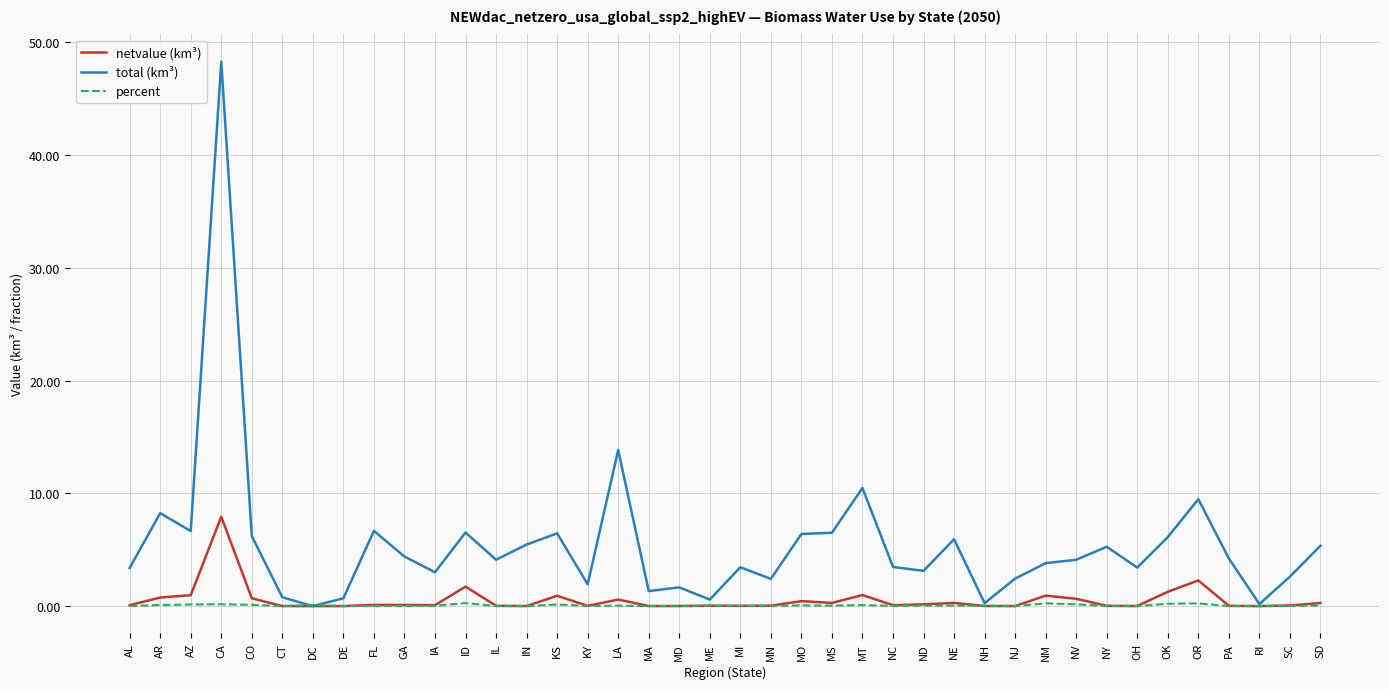

What is the sum of all netvalue (km³) values?

21.9